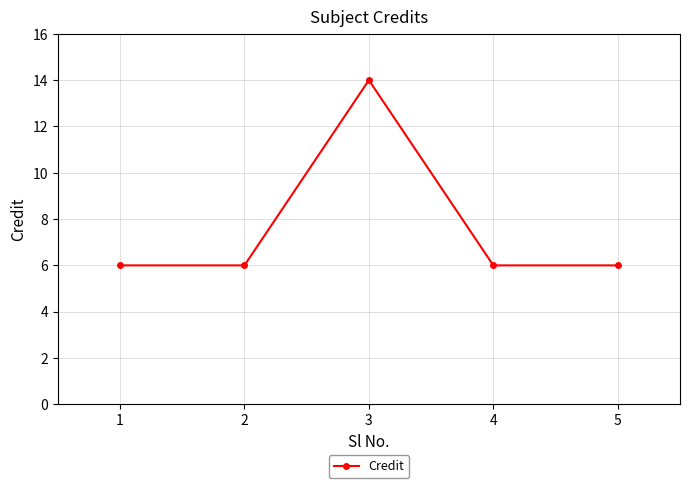

What is the sum of the values at 3 and 5?

20